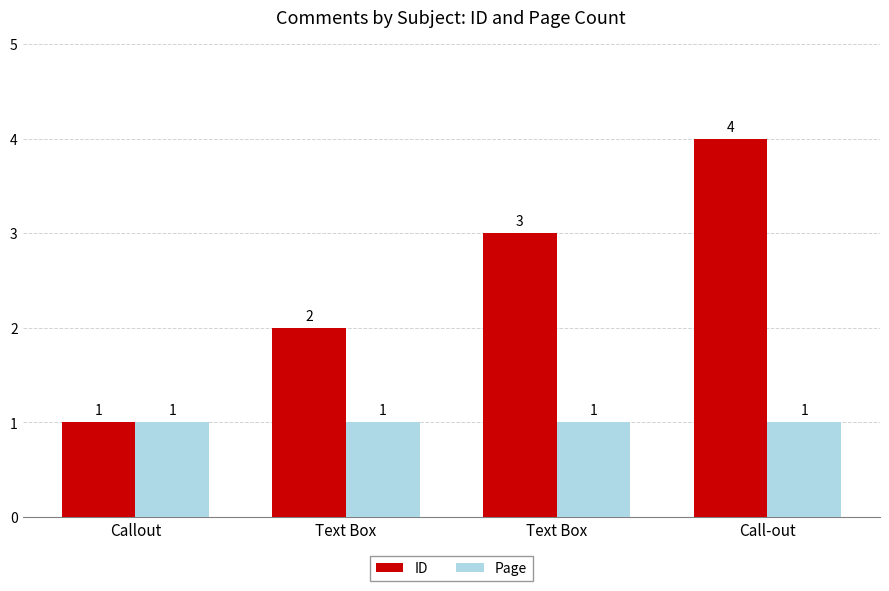

How many values in the ID series are below 3?

2